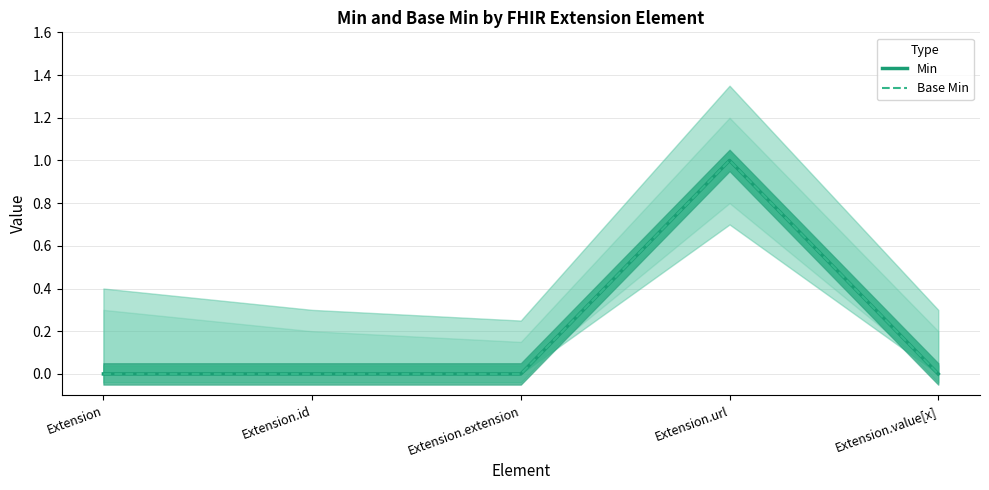

True or false: Base Min and Min intersect in this chart.

False